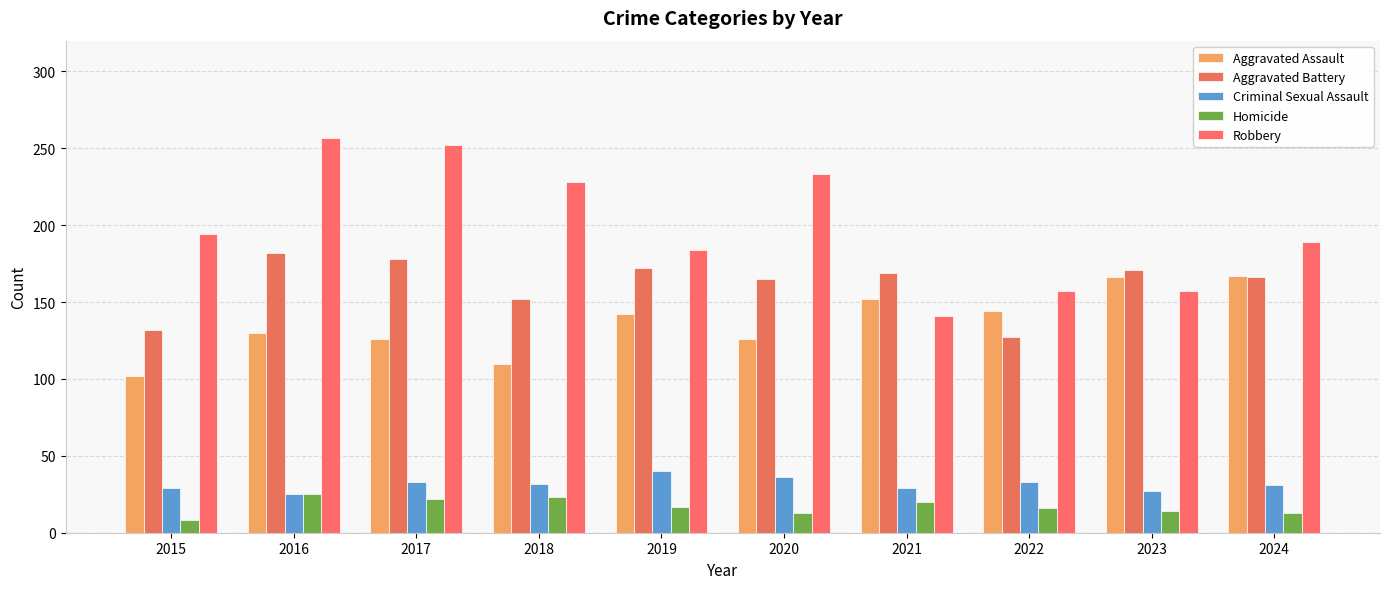

What is the sum of the Criminal Sexual Assault values at 2023 and 2021?

56